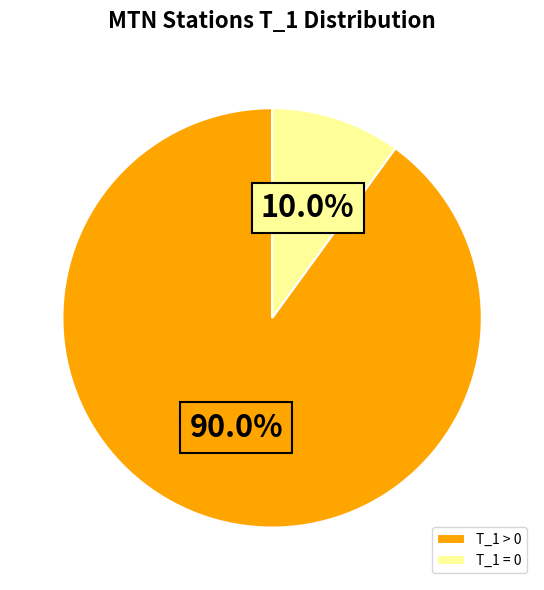

What is the smallest slice in the pie chart?

T_1 = 0